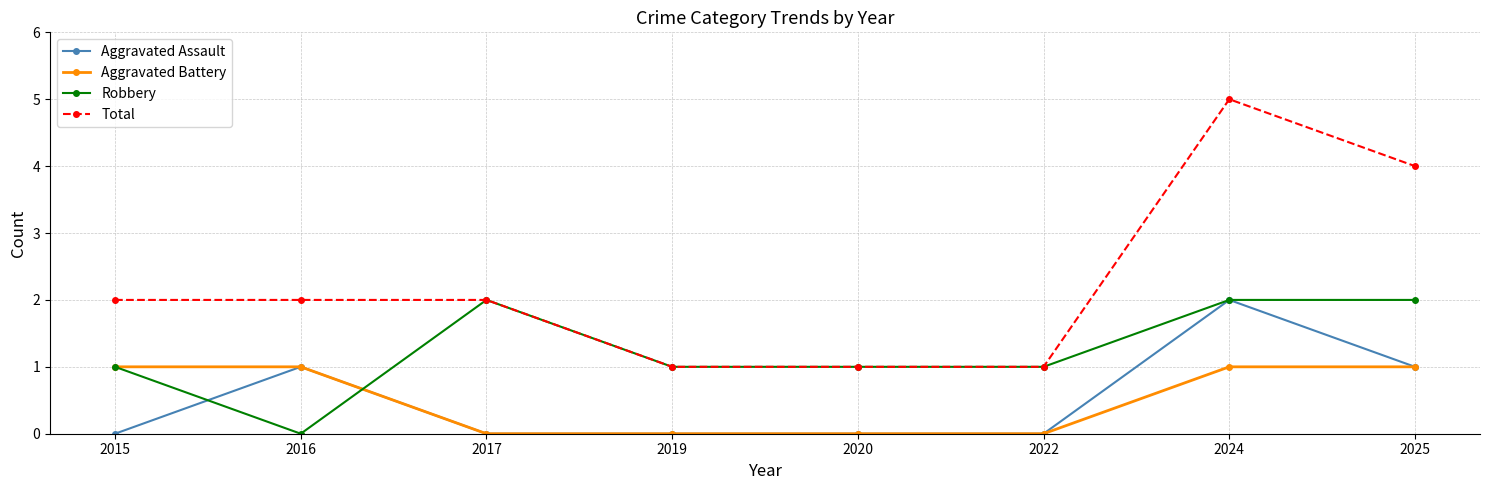

What is the spread (max minus min) of values at 2020?

1